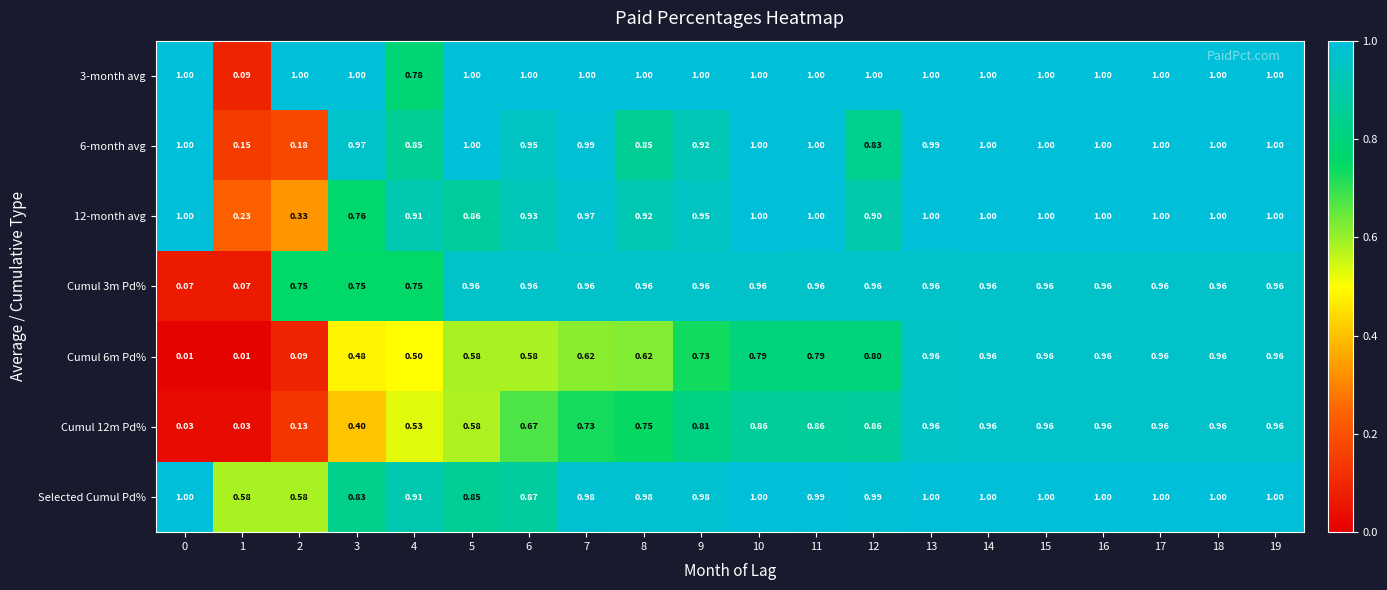

At which category is the sum across all series the highest?

14